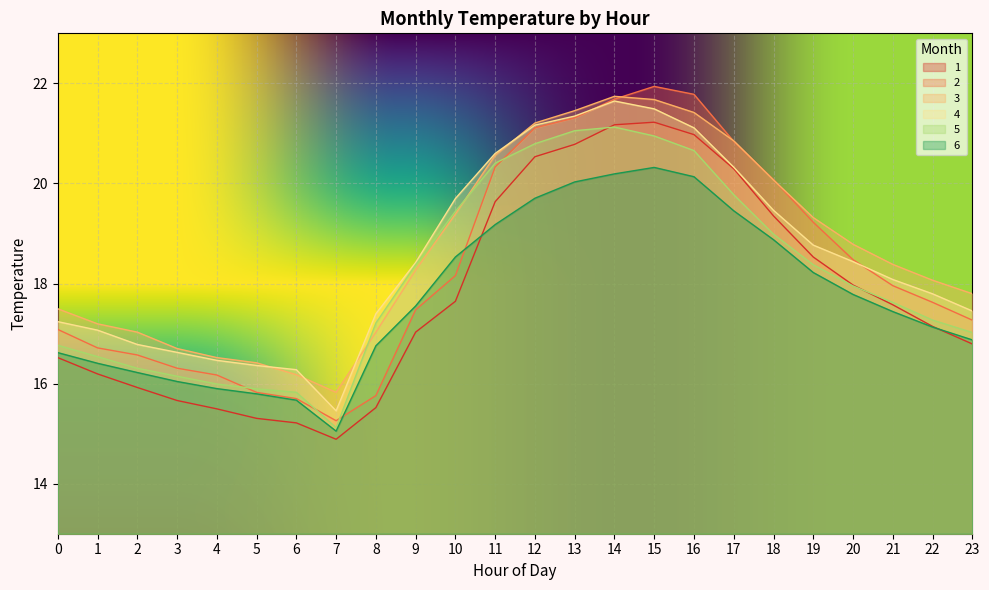

Is it true that 4 equals 7.2 at 7?

False